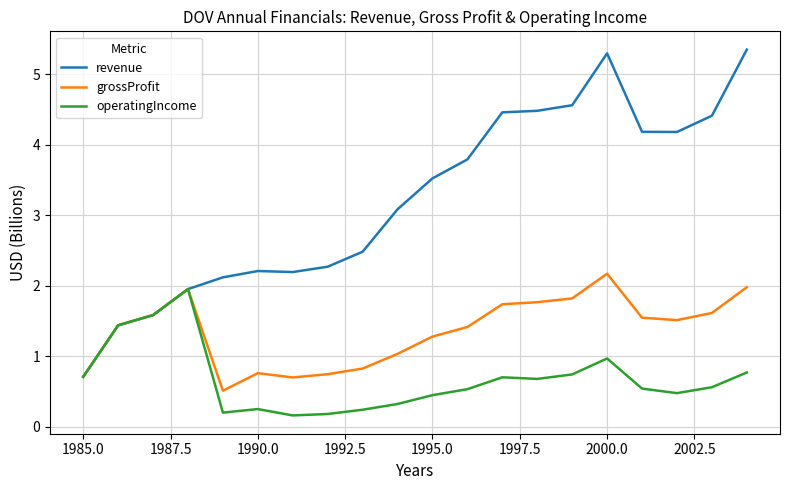

Rank the series by their average value, from highest to lowest.

revenue, grossProfit, operatingIncome